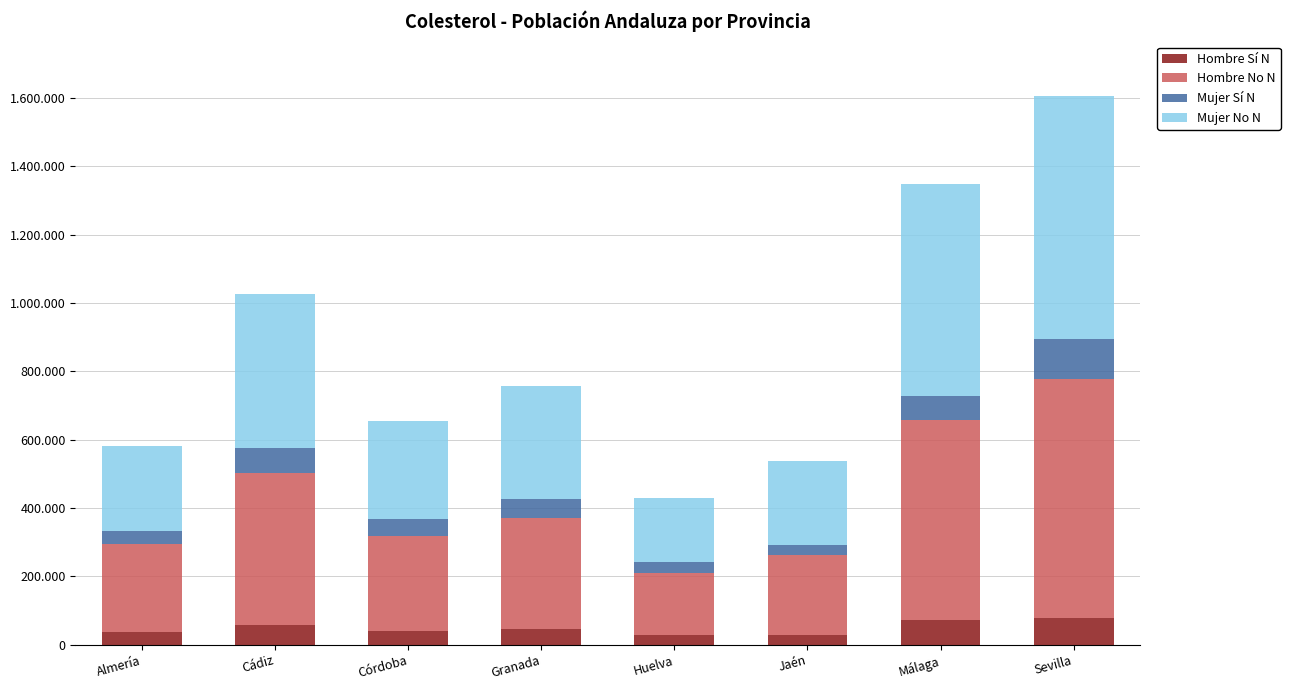

What are all the series names shown in the legend?

Hombre Sí N, Hombre No N, Mujer Sí N, Mujer No N